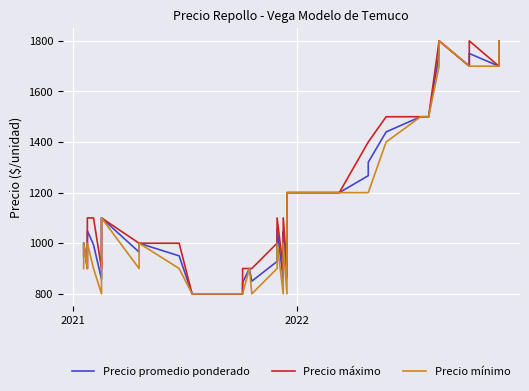

What is the difference between the maximum and minimum values in the Precio promedio ponderado series?

1000